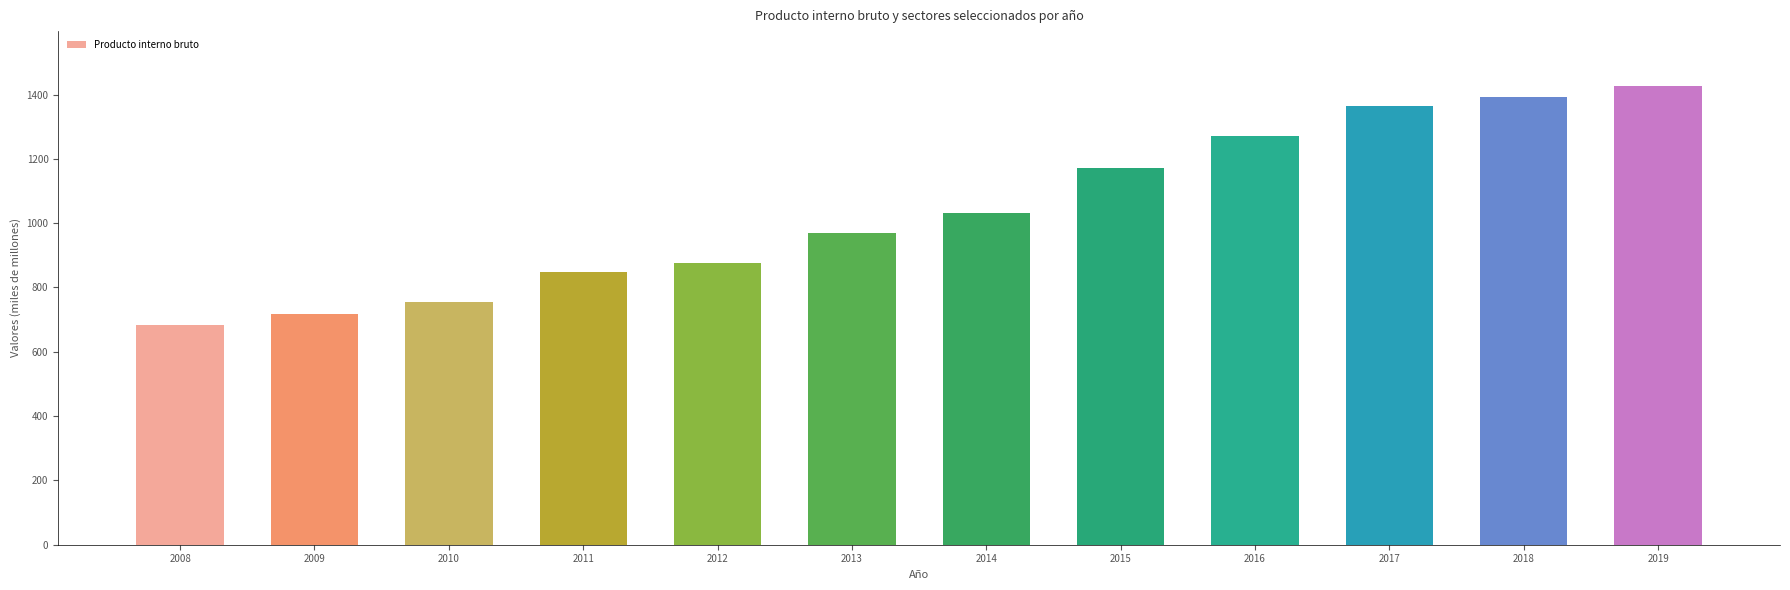

What is the value of the 11th bar from the left?

1392